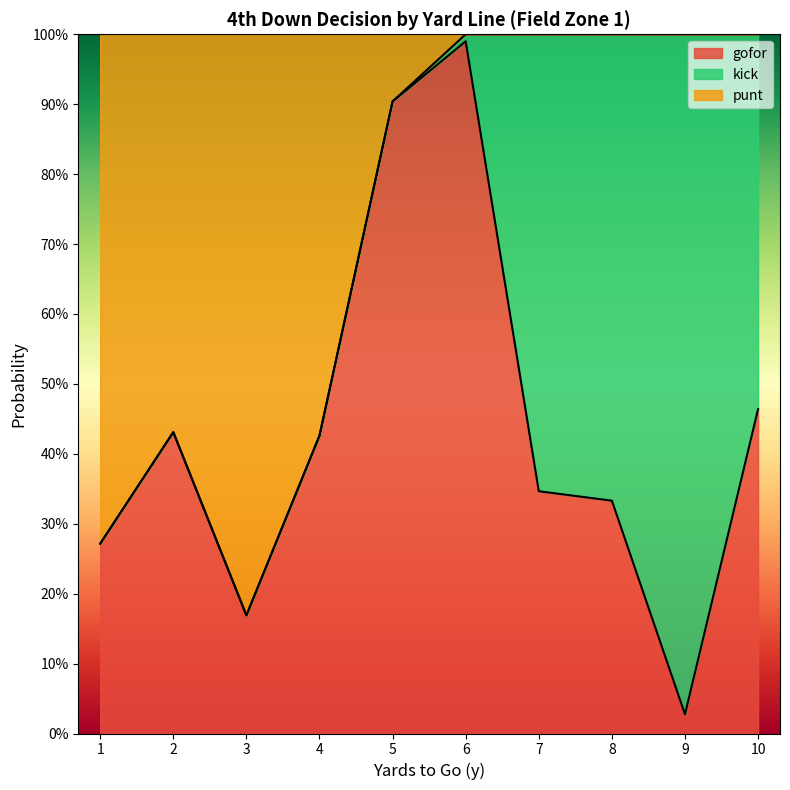

The gofor series shows 0.2 at 8. True or false?

False